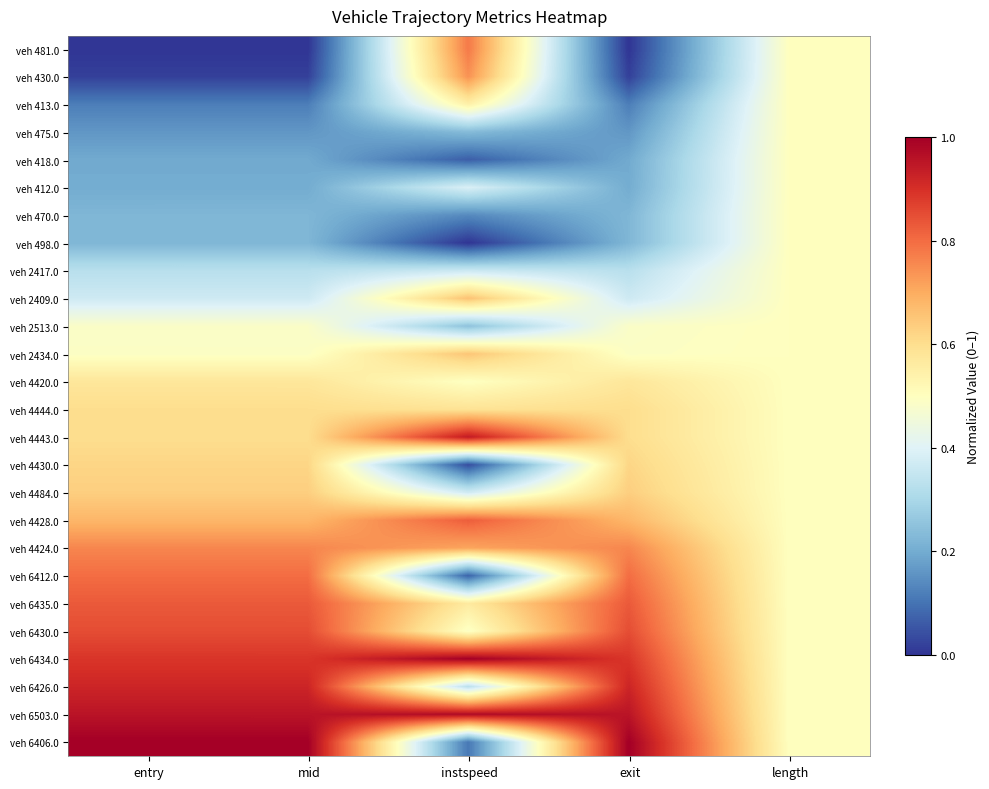

At instspeed, list the series in order from largest to smallest.

veh 6434.0, veh 6503.0, veh 4443.0, veh 4428.0, veh 481.0, veh 430.0, veh 4424.0, veh 2409.0, veh 2434.0, veh 4444.0, veh 6435.0, veh 413.0, veh 4420.0, veh 6430.0, veh 412.0, veh 4484.0, veh 2417.0, veh 6426.0, veh 2513.0, veh 475.0, veh 470.0, veh 6406.0, veh 6412.0, veh 418.0, veh 4430.0, veh 498.0